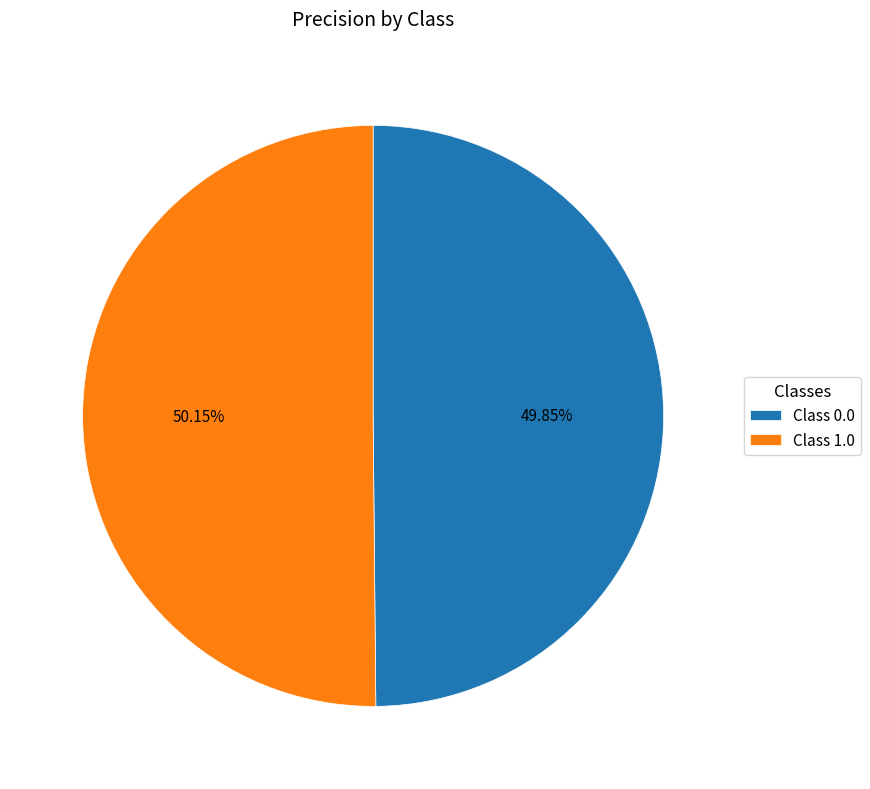

Does any single category account for the majority?

Yes